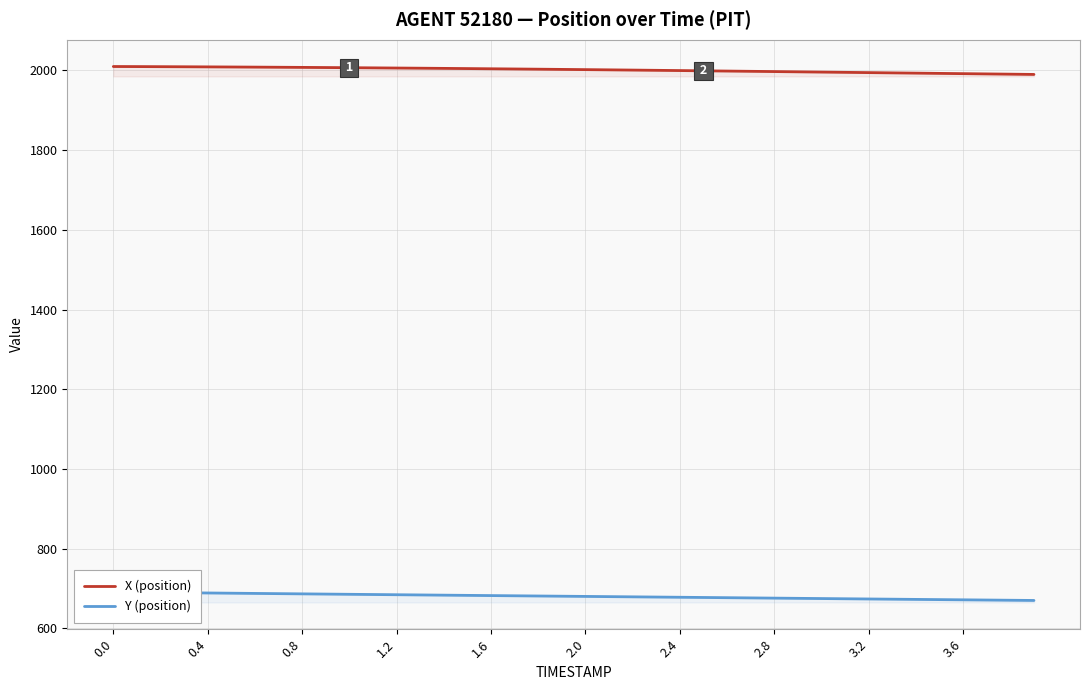

What are all the series names shown in the legend?

X (position), Y (position)